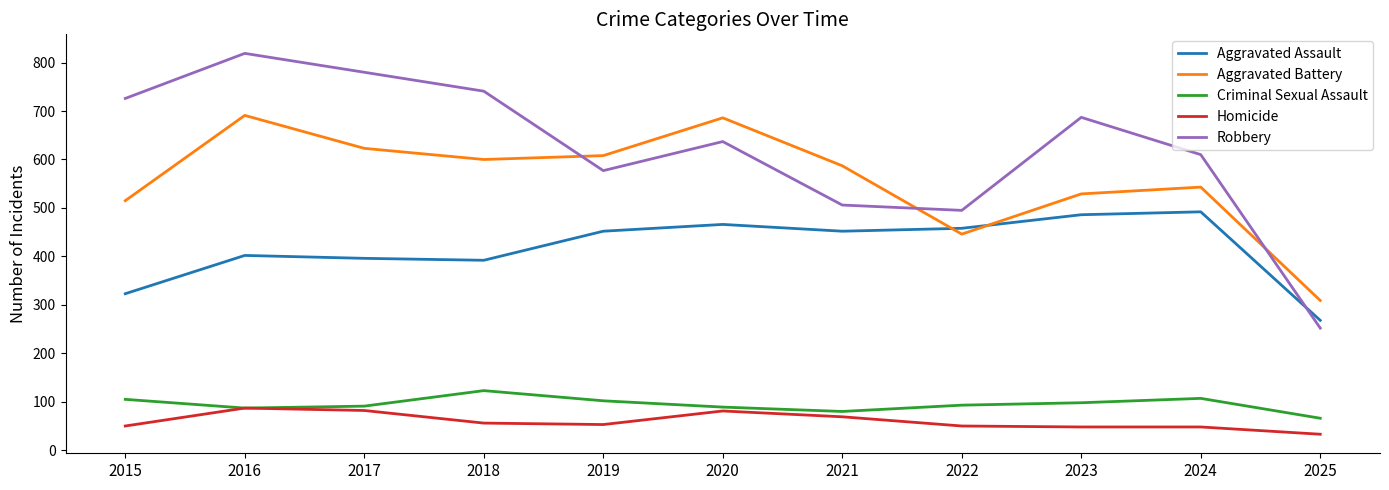

True or false: Robbery and Criminal Sexual Assault intersect in this chart.

False